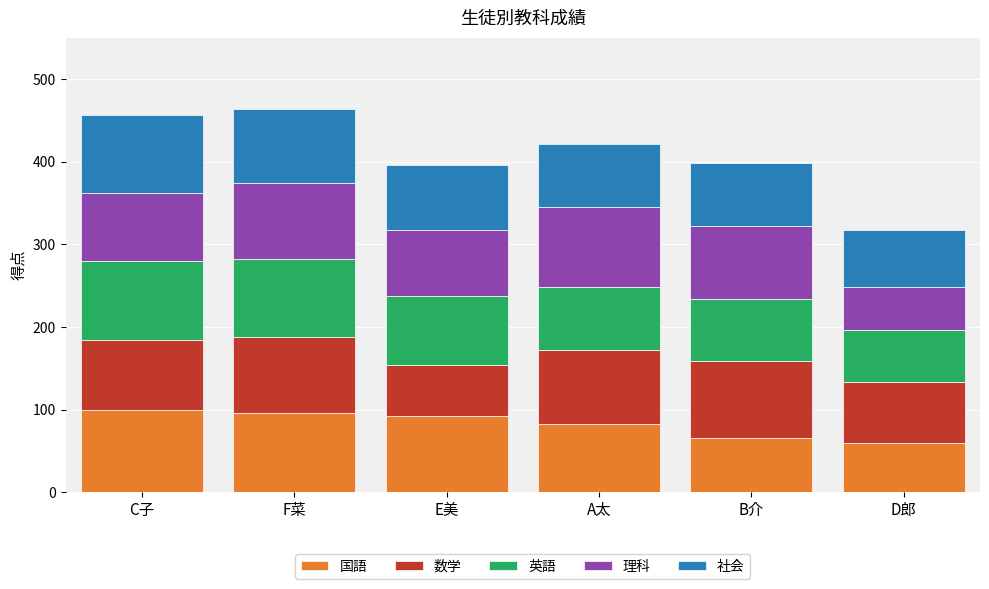

What is the total value across all series at A太?

421